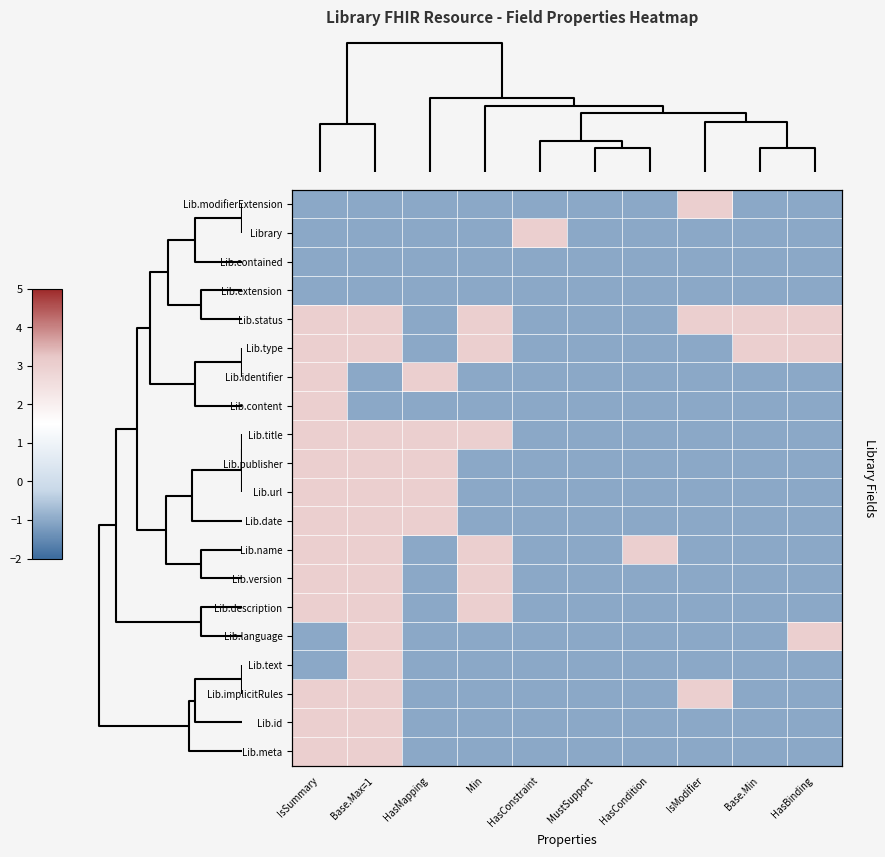

What is the total value across all series at Base.Min?

-12